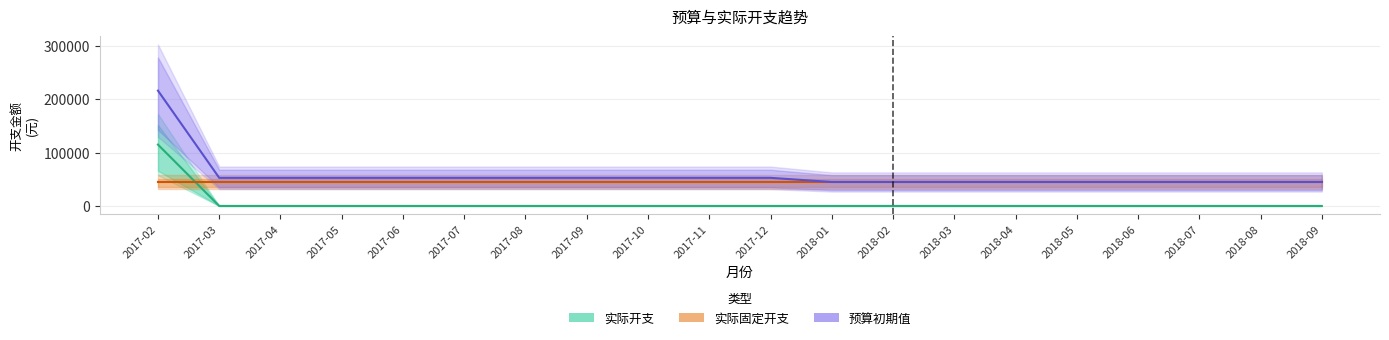

At 2018-06, list the series in order from smallest to largest.

实际开支, 实际固定开支, 预算初期值